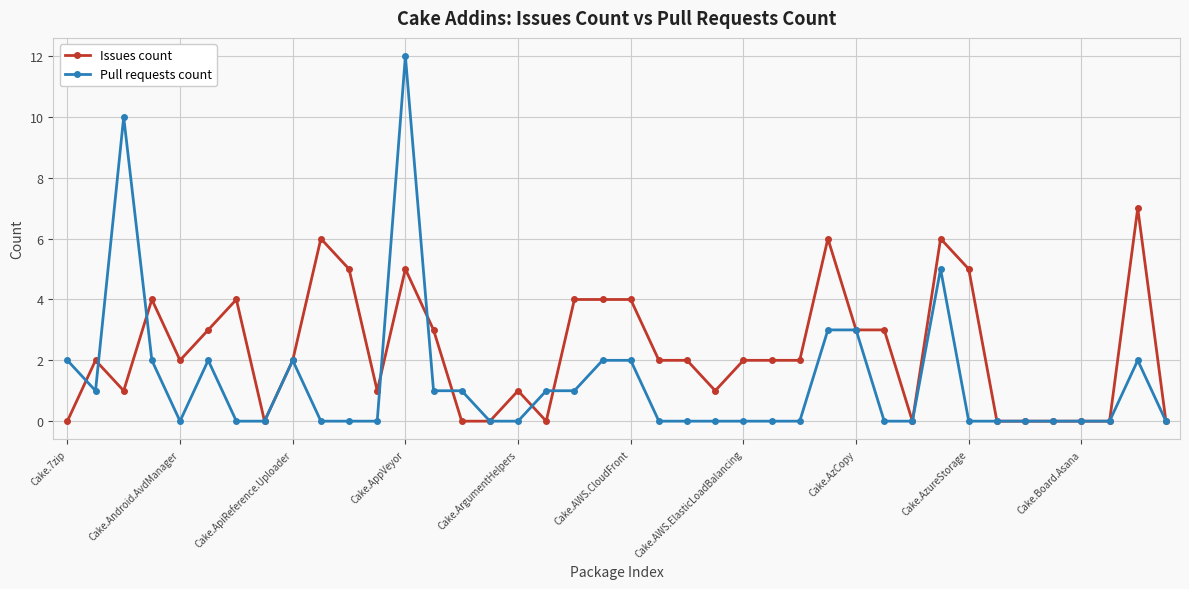

What is the difference between the second highest and second lowest values in the Pull requests count series?

10